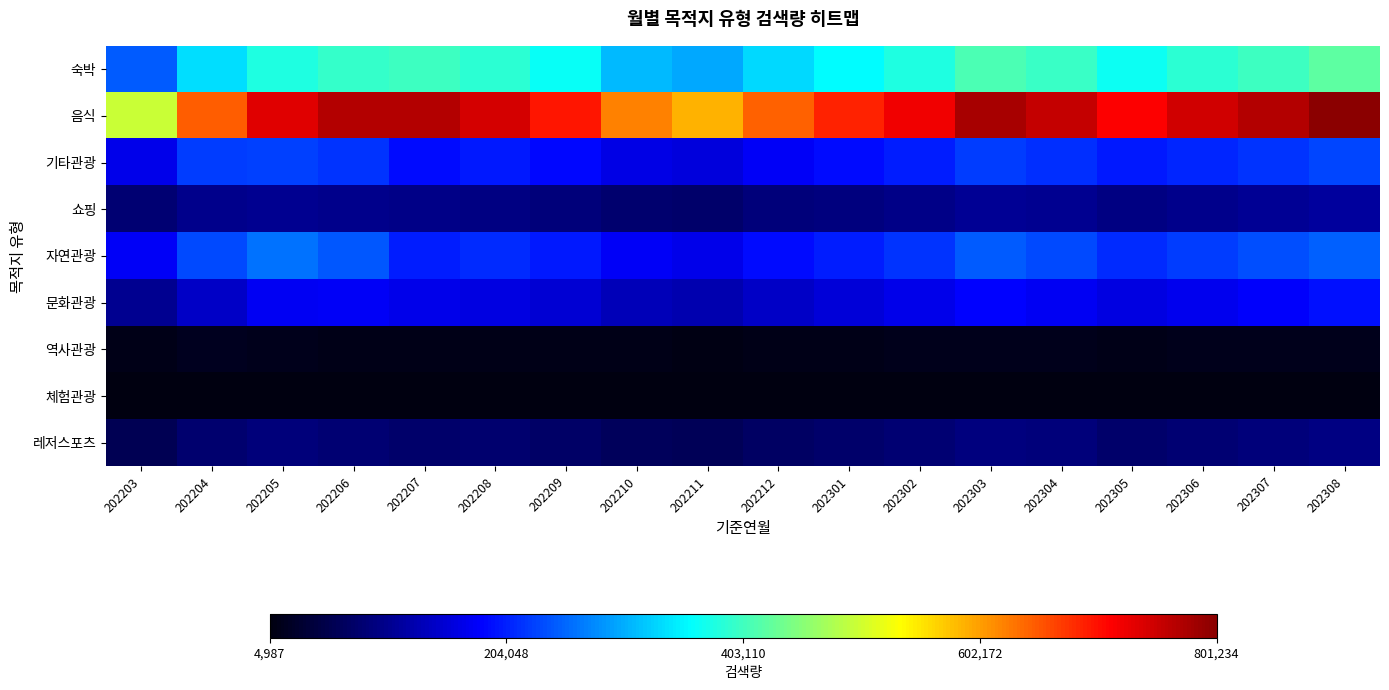

Which series has the largest total across all categories?

음식